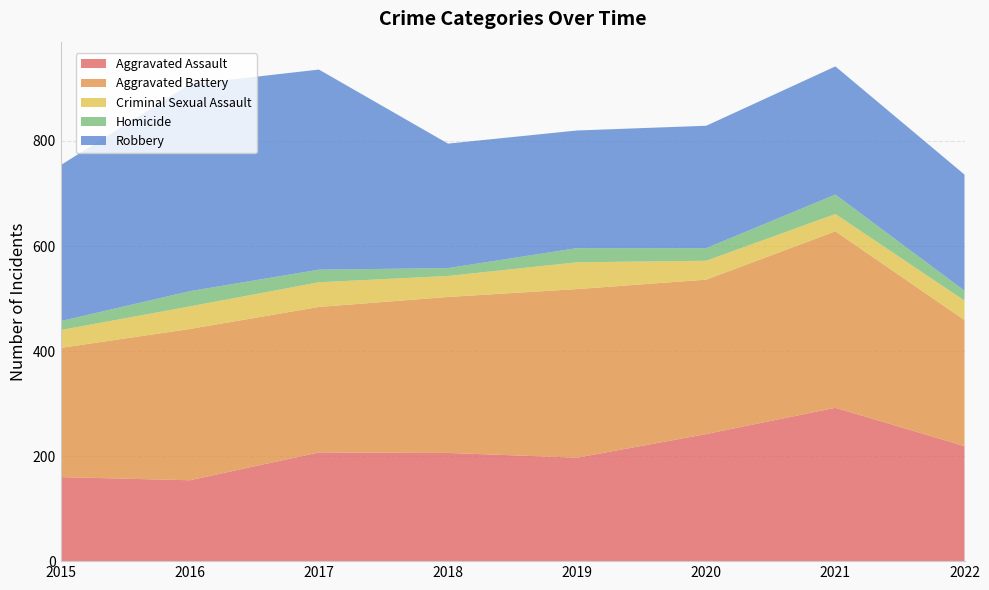

Reading left to right, list all the values displayed in this chart.

Aggravated Assault: 160	154	207	206	197	242	292	219
Aggravated Battery: 246	288	277	297	321	294	336	240
Criminal Sexual Assault: 34	43	47	40	51	36	33	37
Homicide: 17	29	24	15	27	24	37	19
Robbery: 297	394	381	237	224	233	244	221